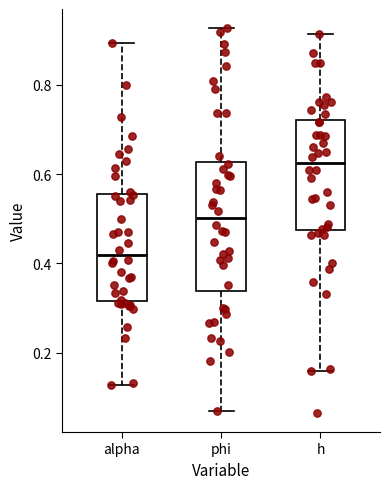

Comparing the boxes themselves (not the whiskers), which one is the tallest?

phi